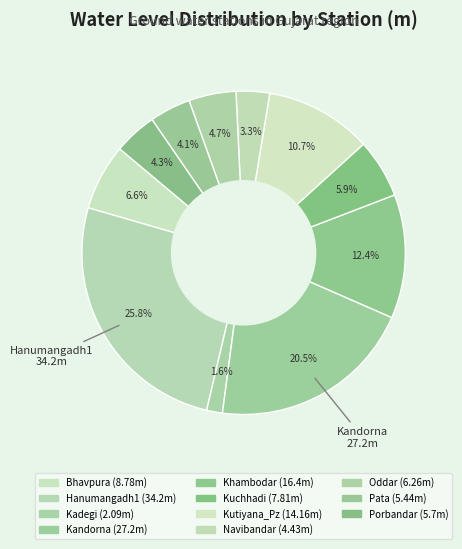

What percentage is the Bhavpura slice, to the nearest percent?

7%